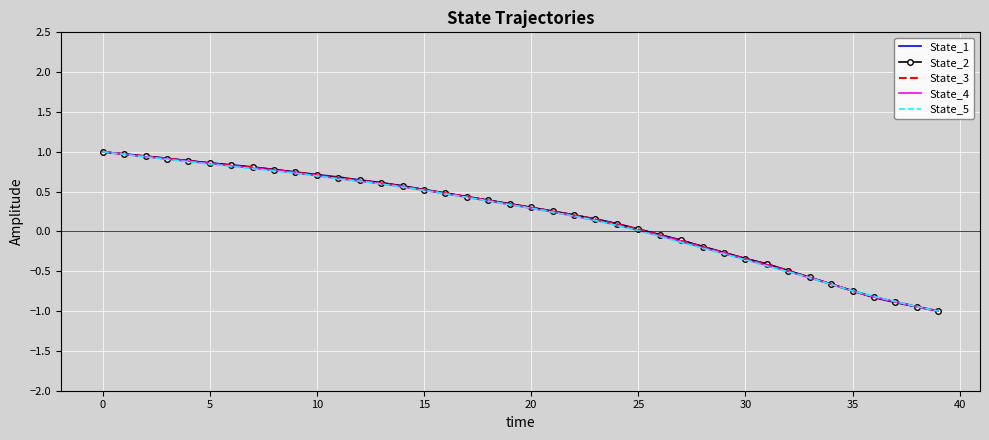

What is the highest value of the State_4 series?

1.0